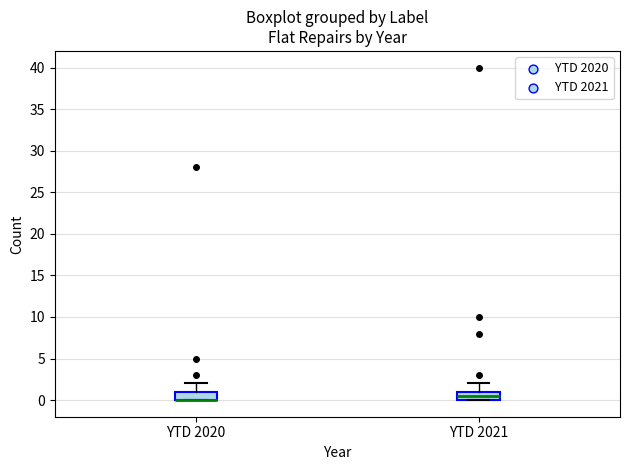

Reading left to right, read every box against the y-axis: the position of its median line, the range the box covers, and the ends of its whiskers. The values are not printed on the chart, so give them approximately, as read against the axis.

YTD 2020: median 0.0 (drawn on the box's lower edge), box 0.0 to 1.0, whiskers 0.0 to 2.0
YTD 2021: median 0.5, box 0.0 to 1.0, whiskers 0.0 to 2.0